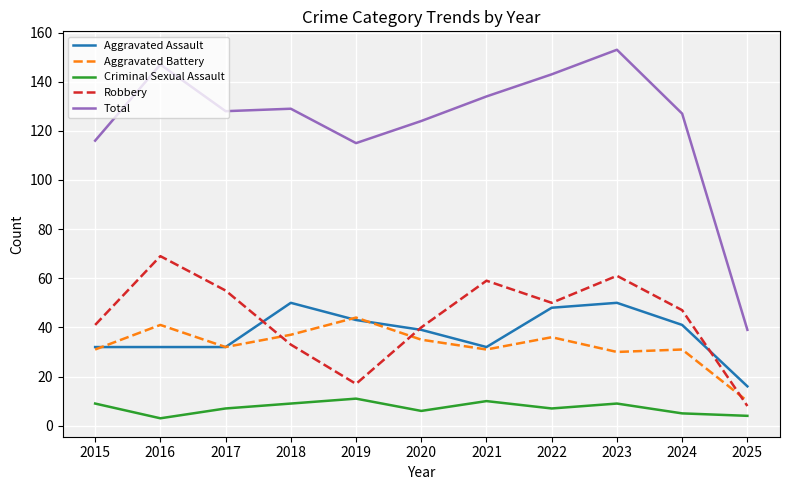

Count the number of categories in the chart.

11